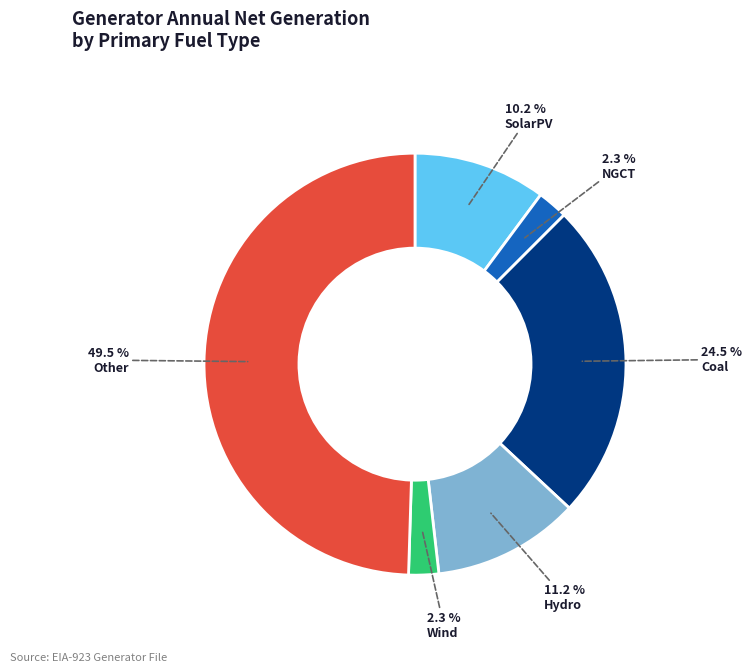

How many segments does this pie chart have?

6